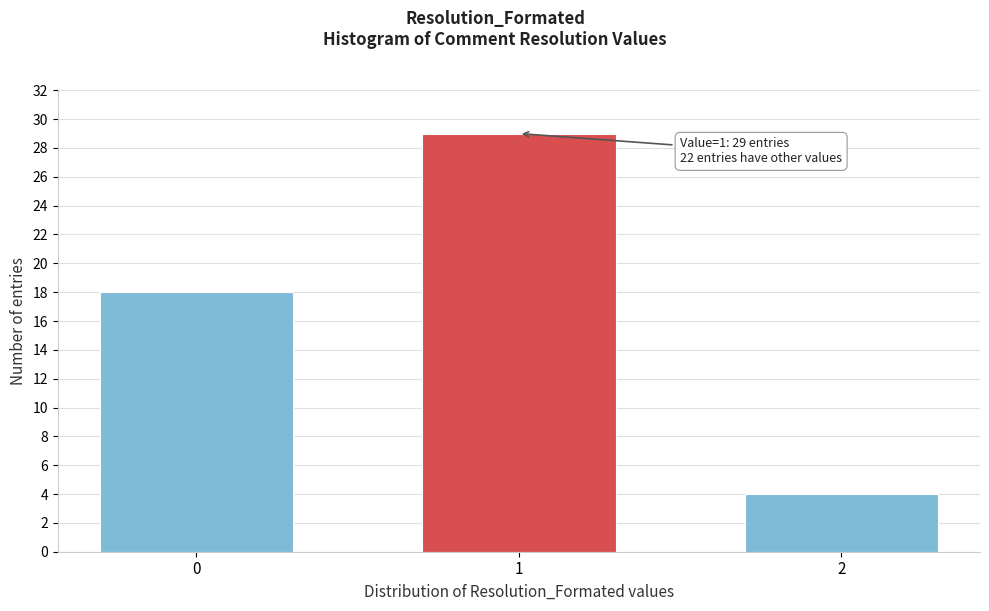

Reading left to right, what are all the values shown in this chart?

18	29	4